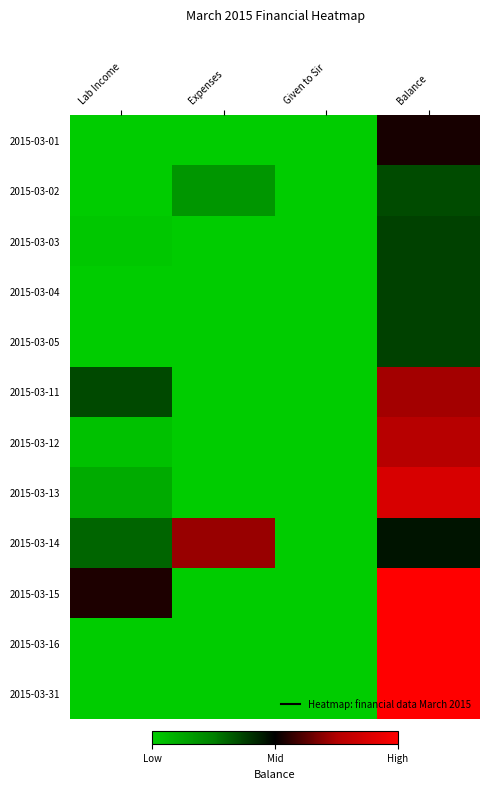

Reading right to left, transcribe all the data shown in this chart.

2015-03-01: Balance=2985	Given to Sir=0	Expenses=0	Lab Income=0
2015-03-02: Balance=1985	Given to Sir=0	Expenses=1000	Lab Income=0
2015-03-03: Balance=2085	Given to Sir=0	Expenses=0	Lab Income=100
2015-03-04: Balance=2085	Given to Sir=0	Expenses=0	Lab Income=0
2015-03-05: Balance=2085	Given to Sir=0	Expenses=0	Lab Income=0
2015-03-11: Balance=4085	Given to Sir=0	Expenses=0	Lab Income=2000
2015-03-12: Balance=4285	Given to Sir=0	Expenses=0	Lab Income=200
2015-03-13: Balance=4885	Given to Sir=0	Expenses=0	Lab Income=600
2015-03-14: Balance=2585	Given to Sir=0	Expenses=4000	Lab Income=1700
2015-03-15: Balance=5615	Given to Sir=0	Expenses=0	Lab Income=3030
2015-03-16: Balance=5615	Given to Sir=0	Expenses=0	Lab Income=0
2015-03-31: Balance=5615	Given to Sir=0	Expenses=0	Lab Income=0